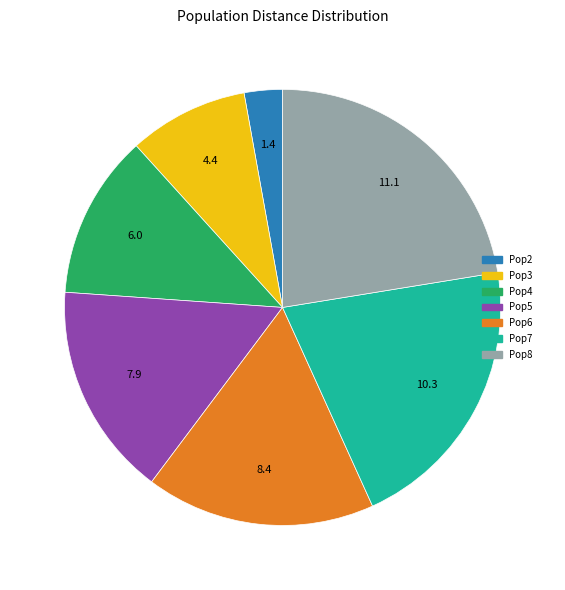

Is there a majority slice in this chart?

No